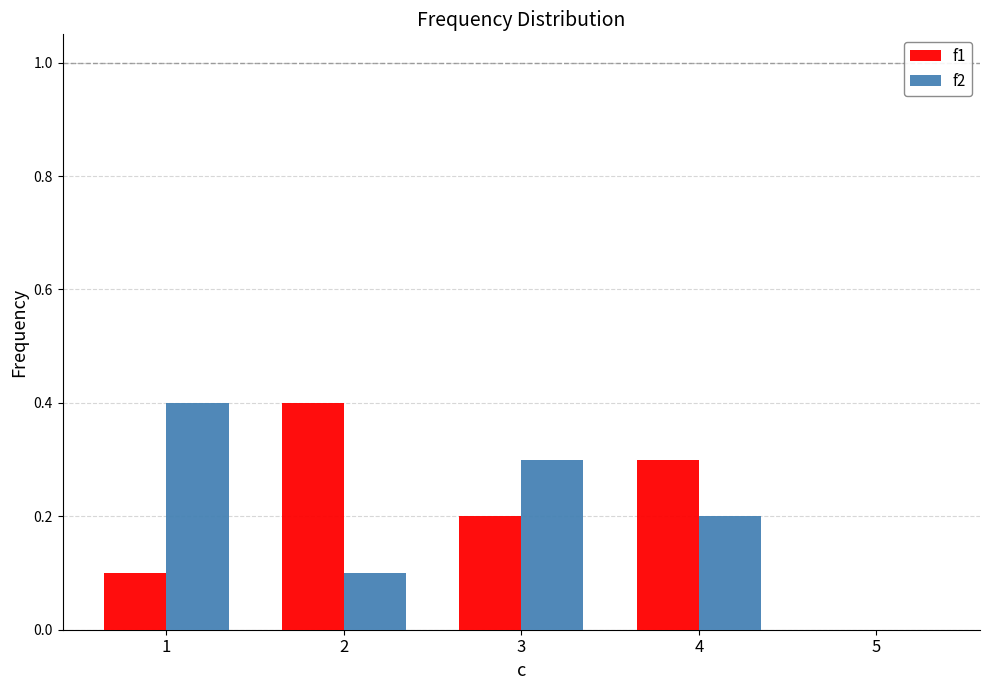

Count the number of categories in the chart.

5